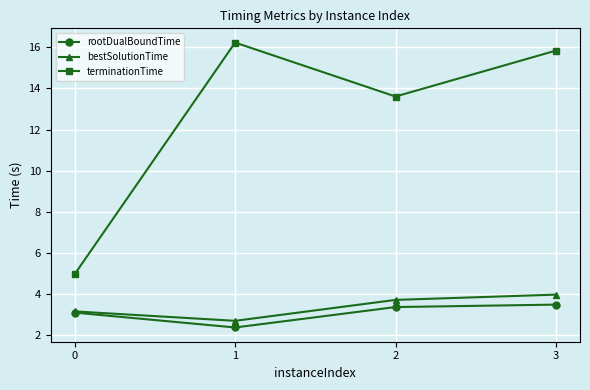

True or false: bestSolutionTime and terminationTime intersect in this chart.

False